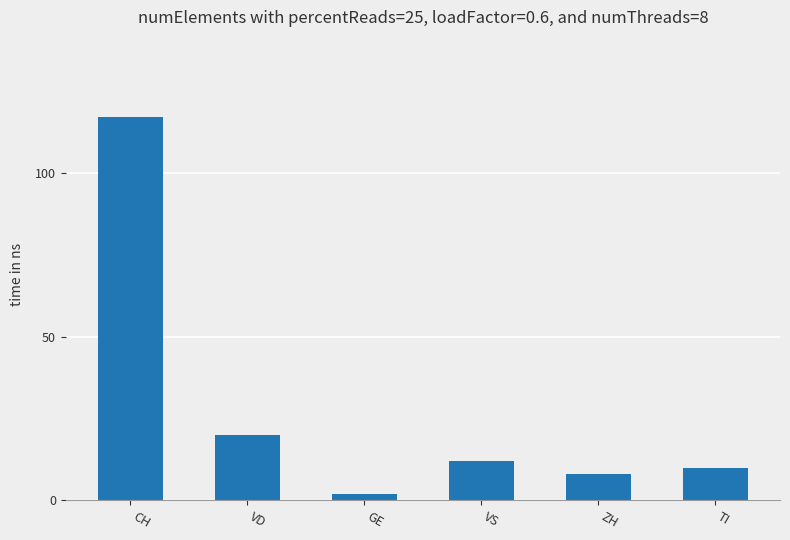

The value at TI is 10. True or false?

True